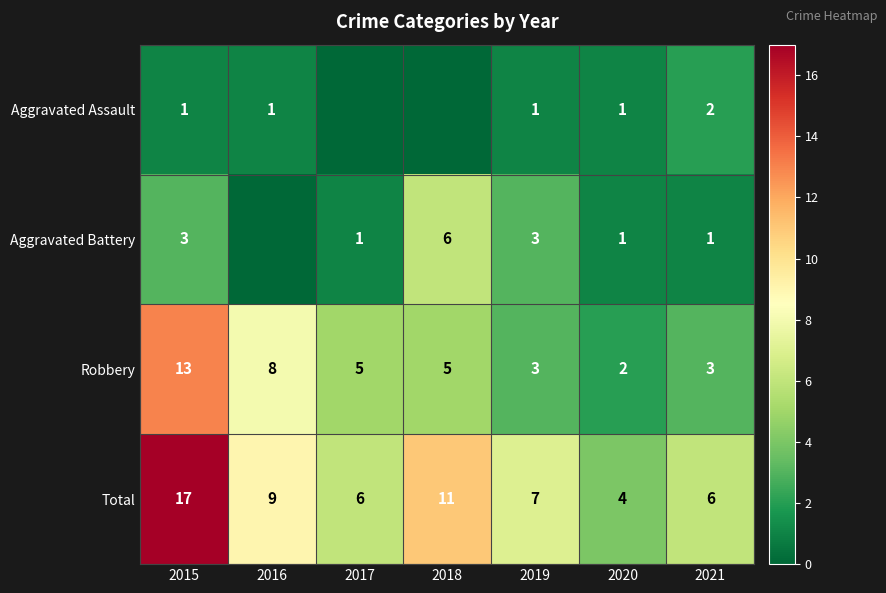

Is the value of Robbery at 2021 greater than the value of Total at 2016?

No